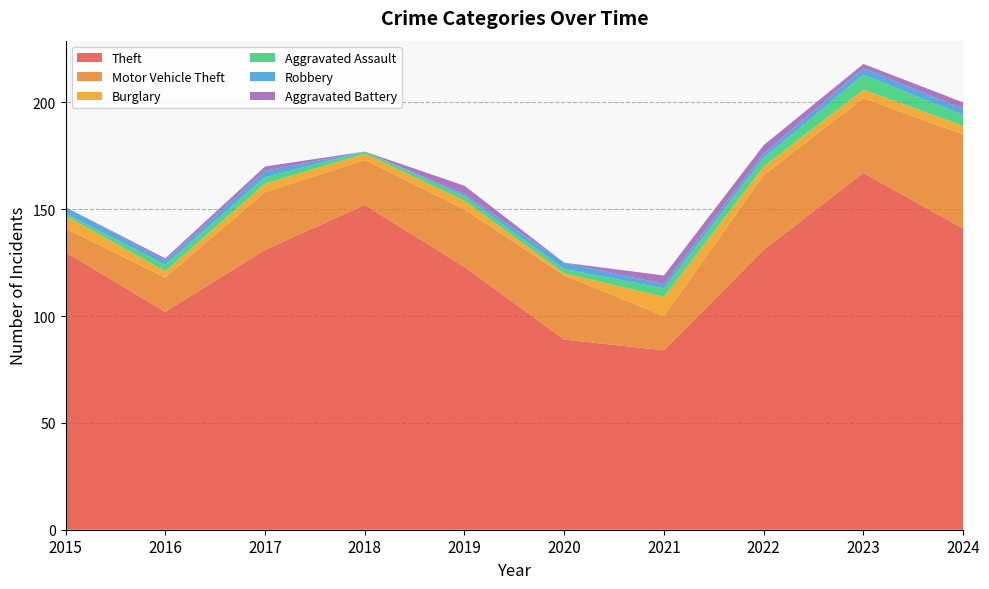

Reading left to right, transcribe all the data shown in this chart.

Theft: 130	102	131	152	123	89	84	131	167	141
Motor Vehicle Theft: 11	16	27	21	27	30	16	35	35	44
Burglary: 6	3	4	3	4	1	9	4	4	4
Aggravated Assault: 1	3	3	1	2	2	4	4	7	5
Robbery: 3	2	3	0	1	3	2	2	3	3
Aggravated Battery: 0	1	2	0	4	0	4	4	2	3